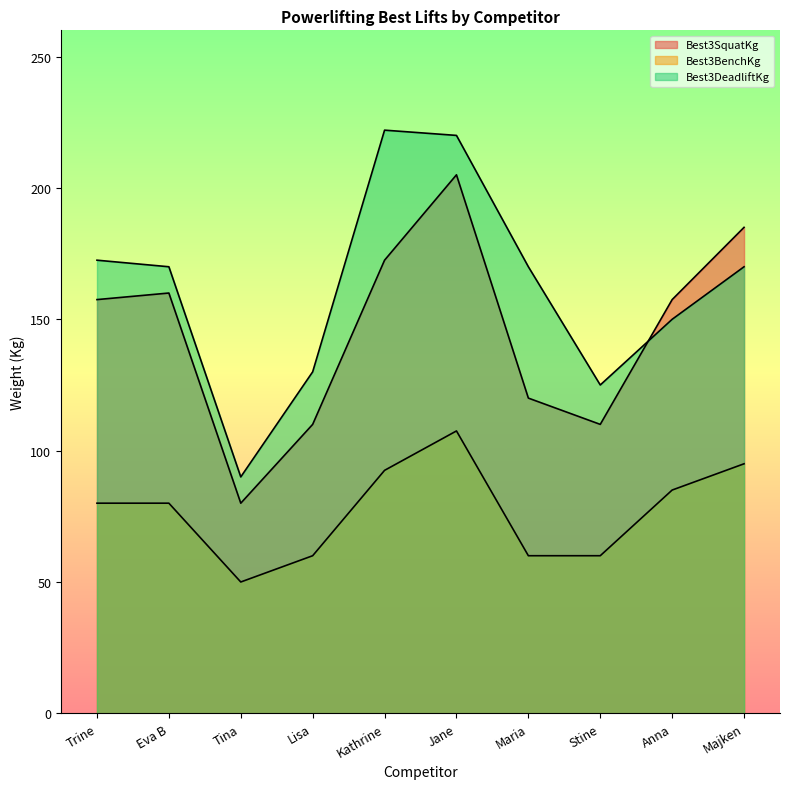

What are all the series names shown in the legend?

Best3SquatKg, Best3BenchKg, Best3DeadliftKg